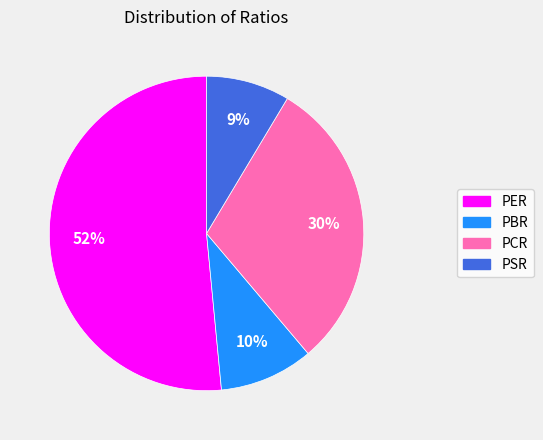

How many segments does this pie chart have?

4